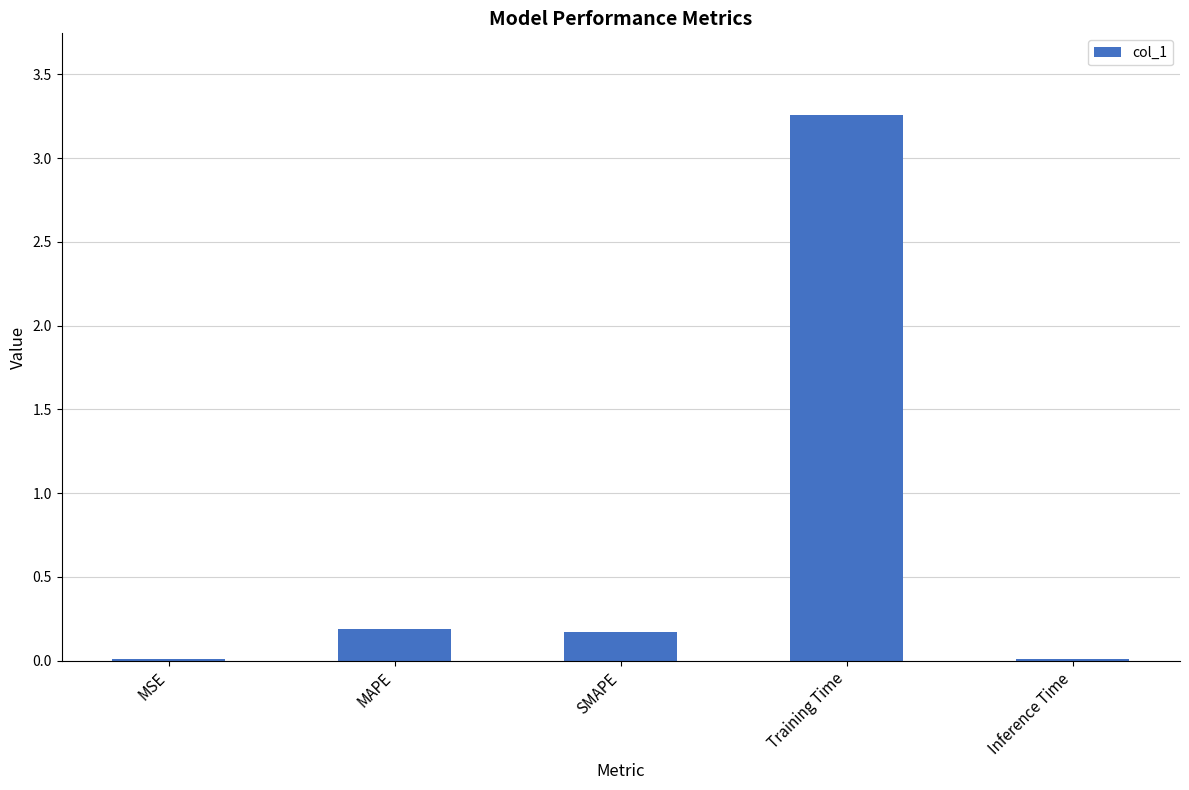

What is the average value?

0.7